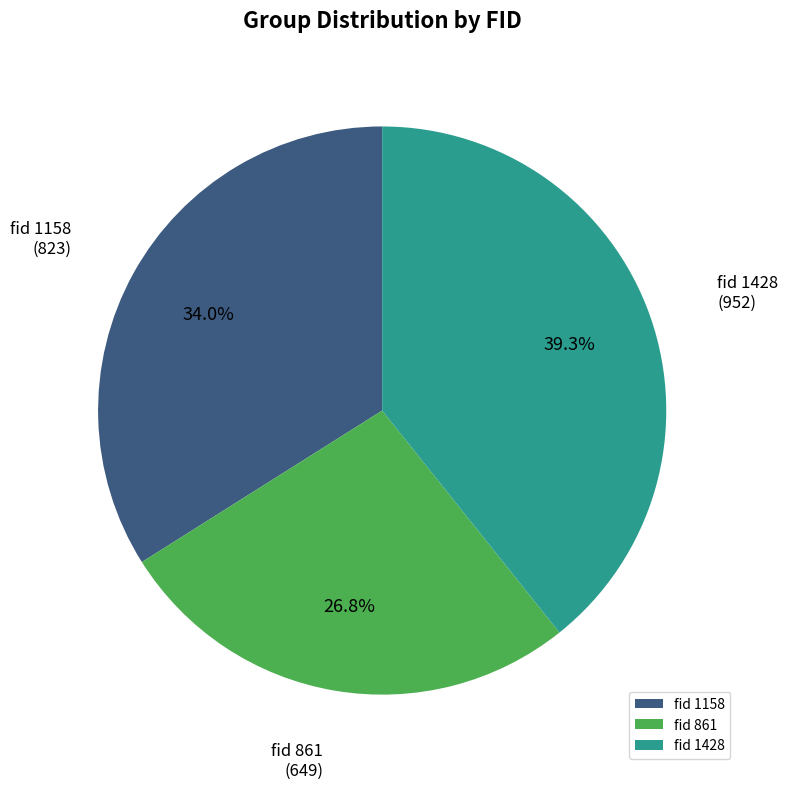

Which category has the biggest portion of the pie?

fid 1428